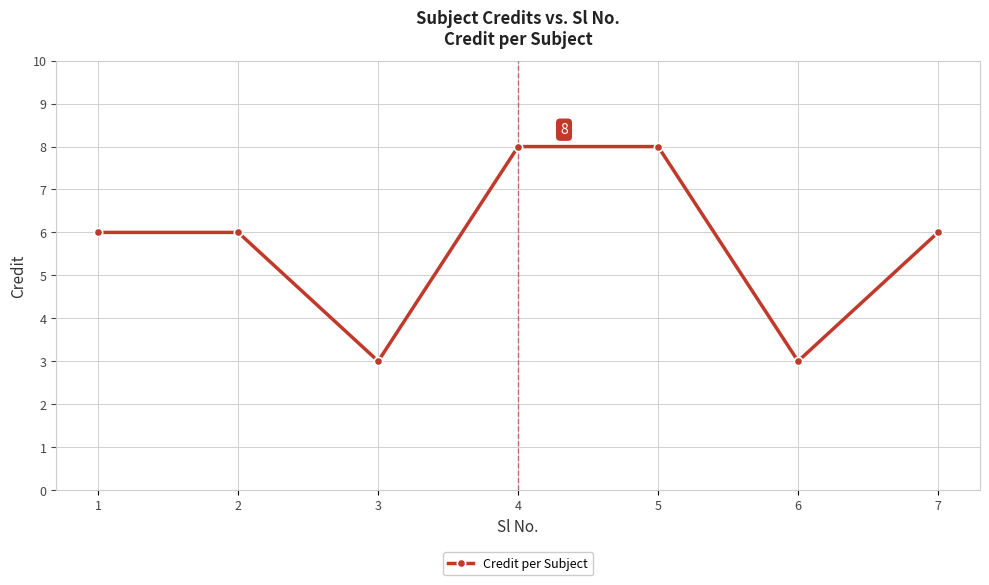

What is the value of the 2nd point from the left?

6